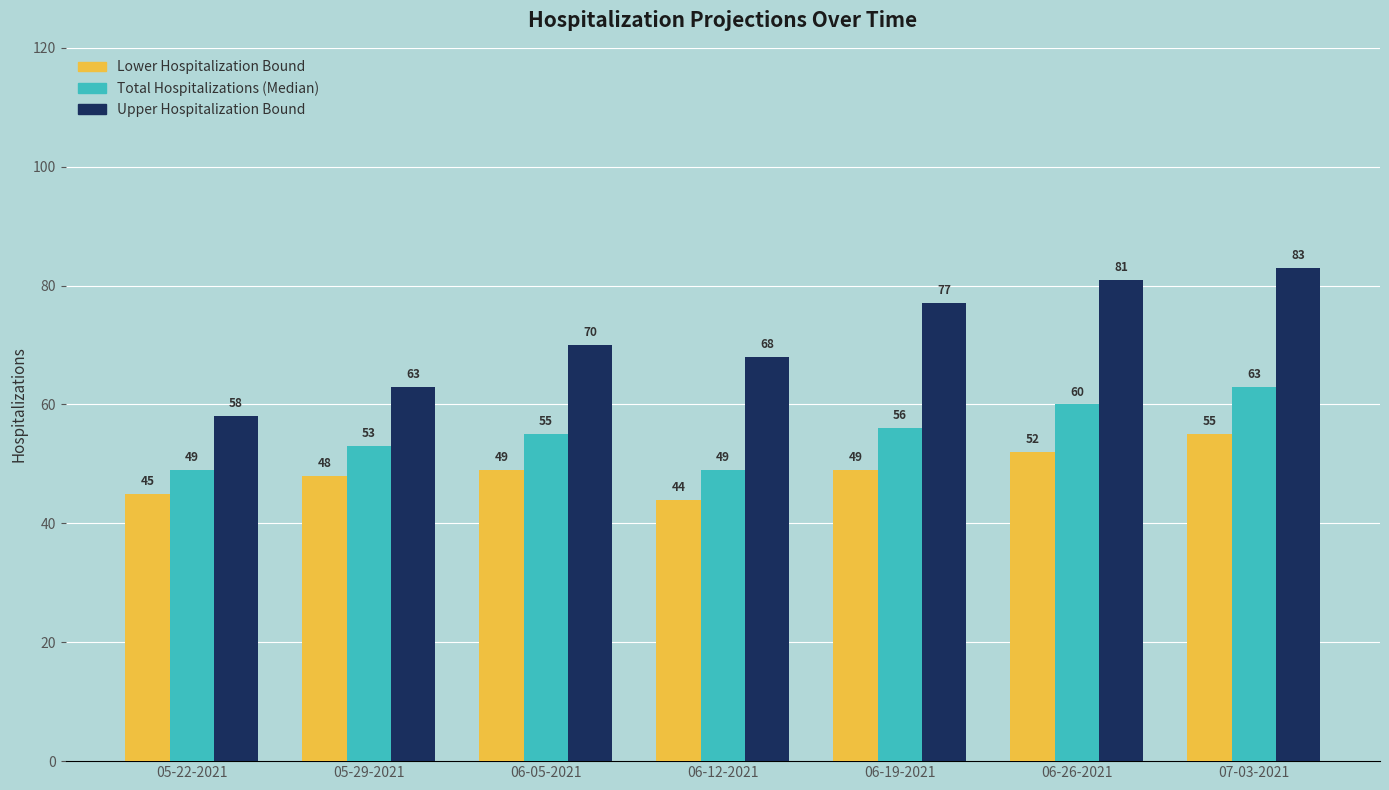

What is the spread (max minus min) of values at 06-05-2021?

21